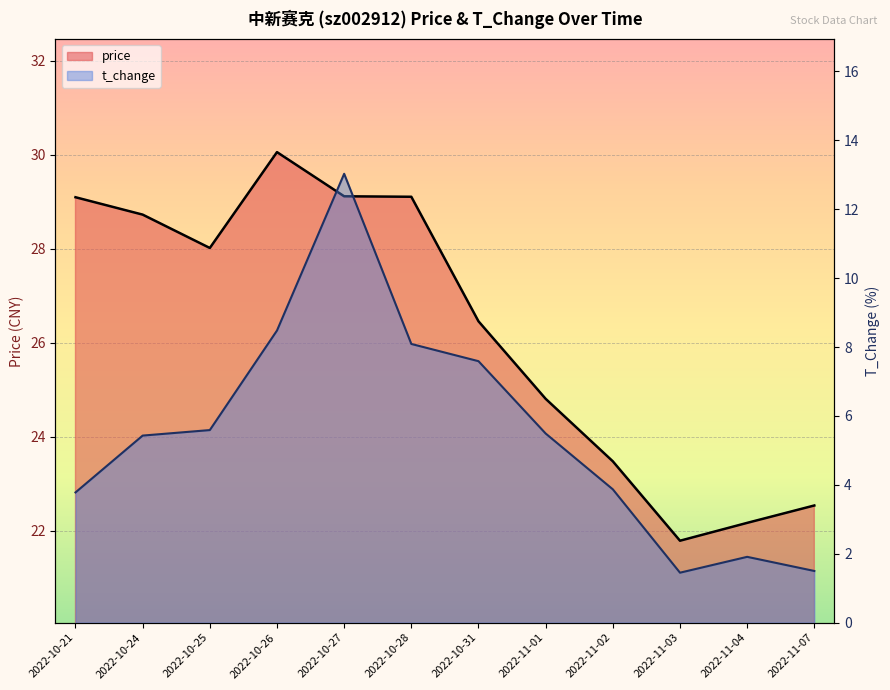

Reading left to right, list all the values displayed in this chart.

price: 2022-10-21=29.1	2022-10-24=28.7	2022-10-25=28.0	2022-10-26=30.1	2022-10-27=29.1	2022-10-28=29.1	2022-10-31=26.5	2022-11-01=24.8	2022-11-02=23.5	2022-11-03=21.8	2022-11-04=22.2	2022-11-07=22.5
t_change: 2022-10-21=3.8	2022-10-24=5.4	2022-10-25=5.6	2022-10-26=8.5	2022-10-27=13.0	2022-10-28=8.1	2022-10-31=7.6	2022-11-01=5.5	2022-11-02=3.9	2022-11-03=1.4	2022-11-04=1.9	2022-11-07=1.5